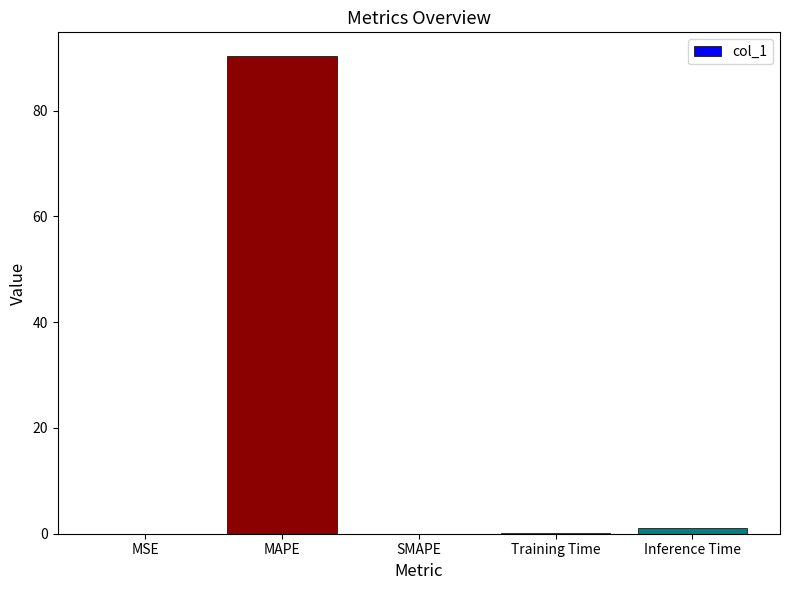

What is the maximum value shown in the chart?

90.3